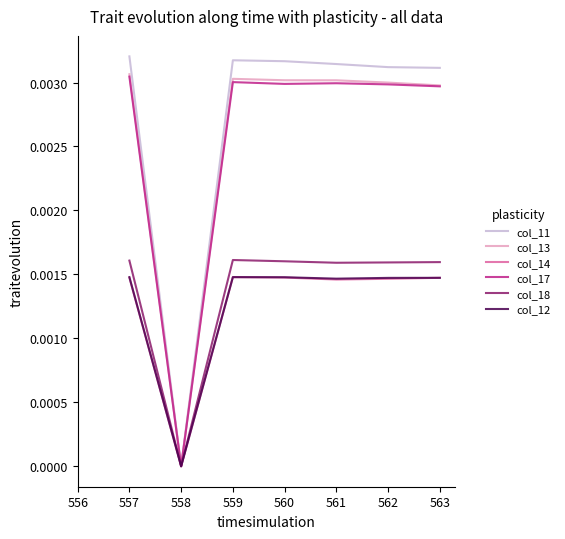

Is it true that col_13 equals 0.0 at 557?

True